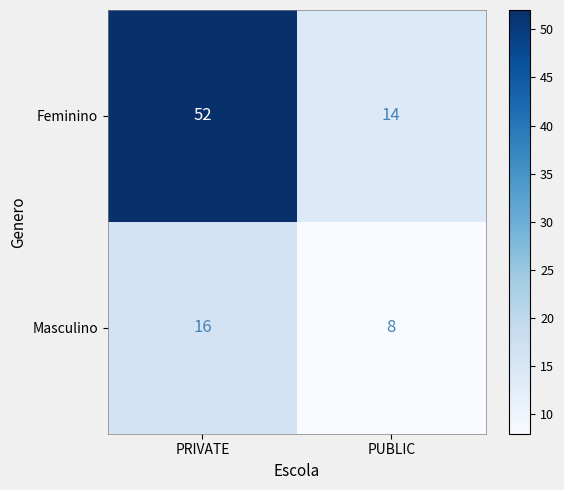

How many data points does each series have?

2